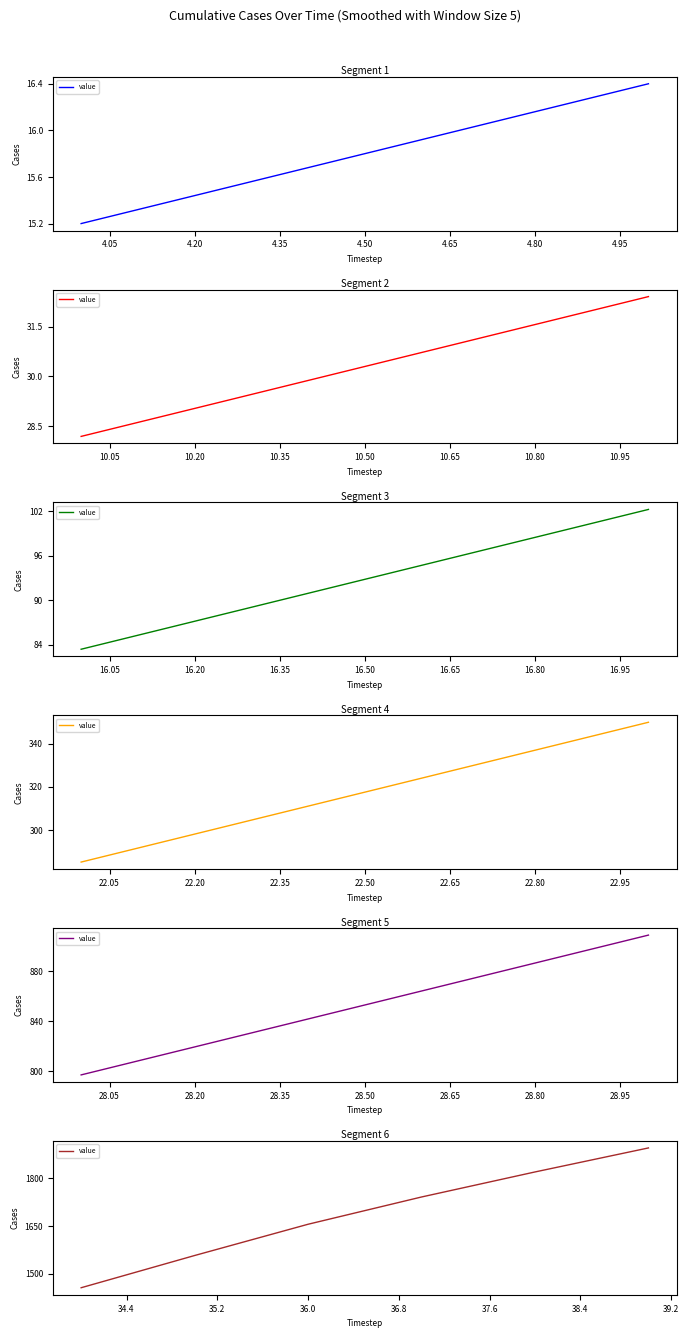

True or false: there are more than 0 points higher than both neighbors.

False